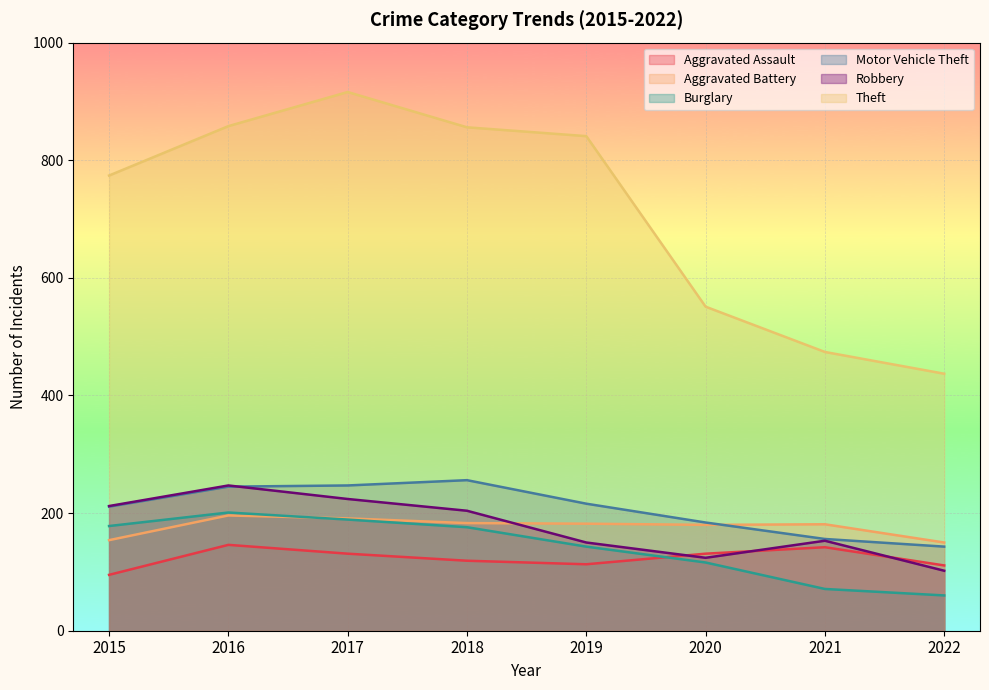

Reading left to right, list all the values displayed in this chart.

Aggravated Assault: 95	146	131	119	113	131	142	111
Aggravated Battery: 154	196	191	183	182	180	181	150
Burglary: 178	201	189	176	143	116	71	60
Motor Vehicle Theft: 211	245	247	256	216	184	156	143
Robbery: 212	247	224	204	150	124	153	102
Theft: 774	858	916	856	841	551	474	437